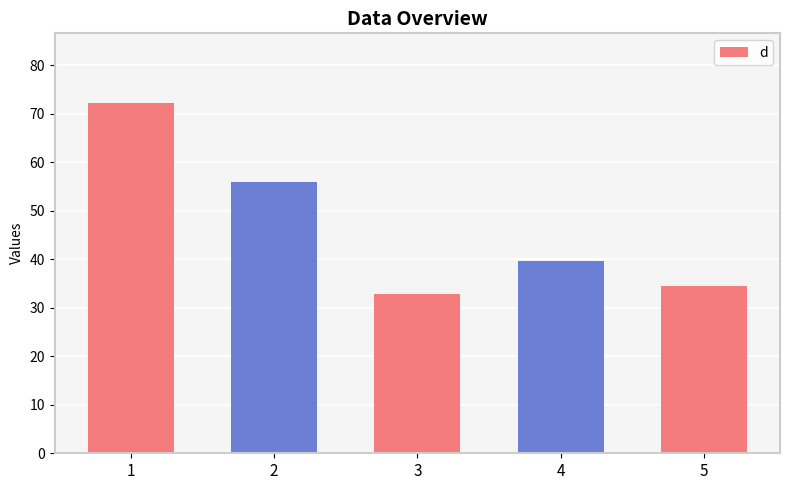

What value does the data have at 2?

56.0